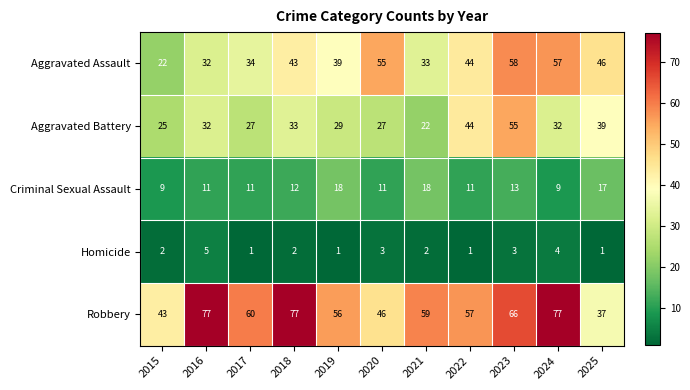

List the series in order of their peak value, highest first.

Robbery, Aggravated Assault, Aggravated Battery, Criminal Sexual Assault, Homicide